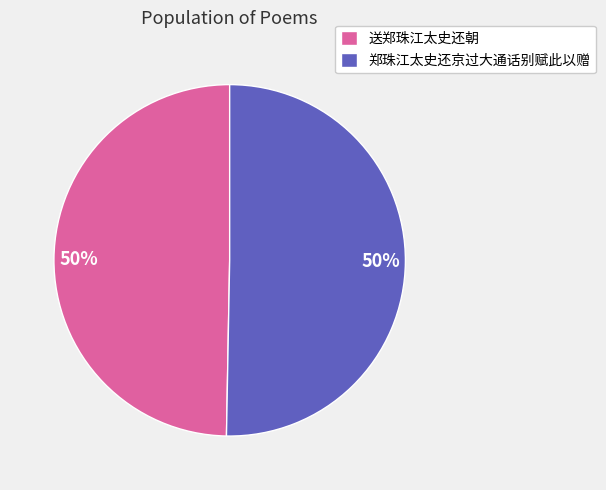

True or false: 郑珠江太史还京过大通话别赋此以赠 accounts for 64% of the total.

False